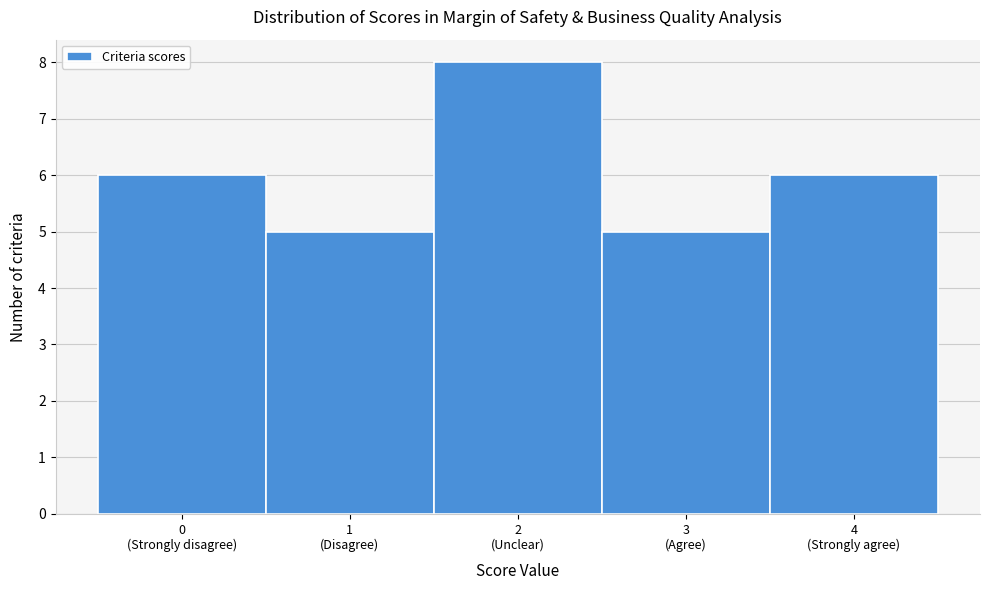

Reading left to right, extract all data points from this chart.

6	5	8	5	6